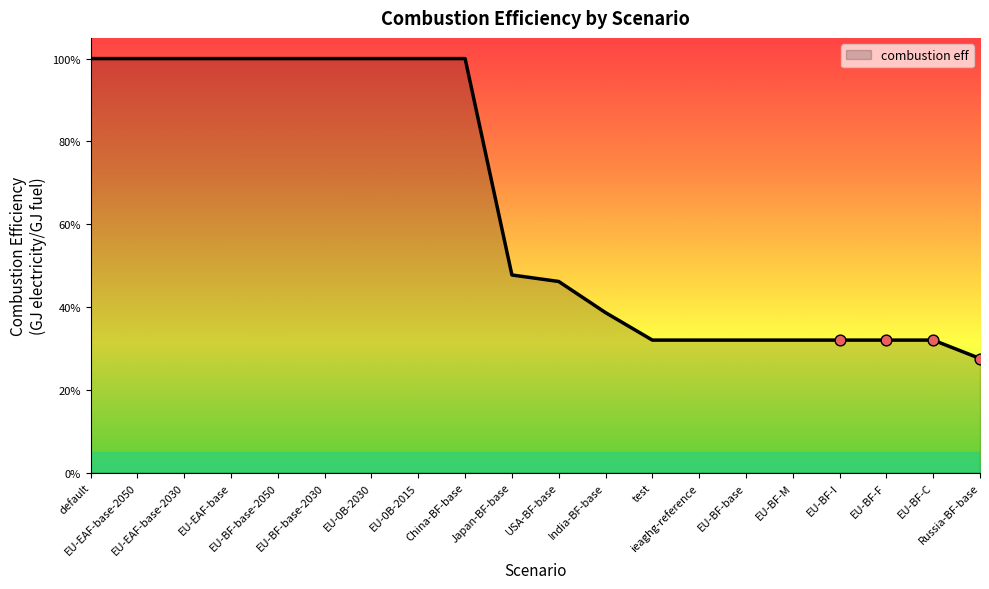

Between EU-BF-base and EU-0B-2015, which is larger?

EU-0B-2015